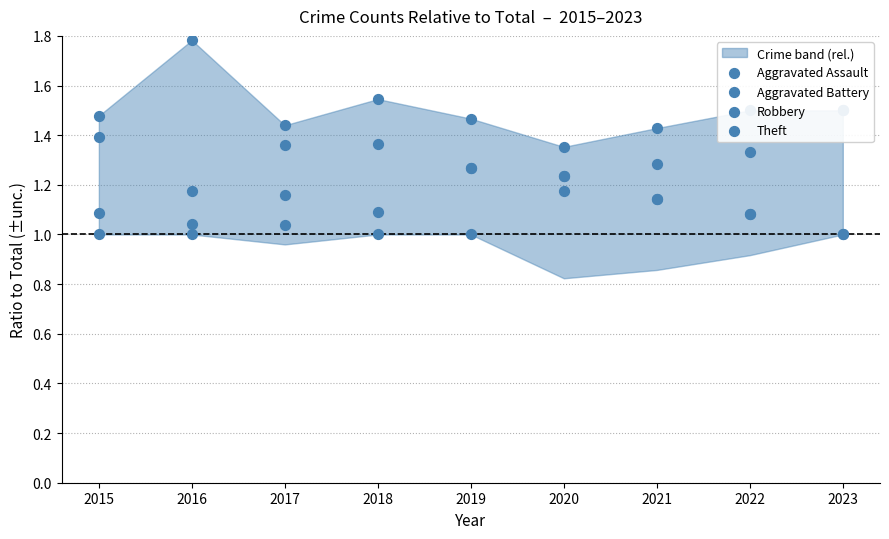

What are all the series names shown in the legend?

Aggravated Assault, Aggravated Battery, Robbery, Theft